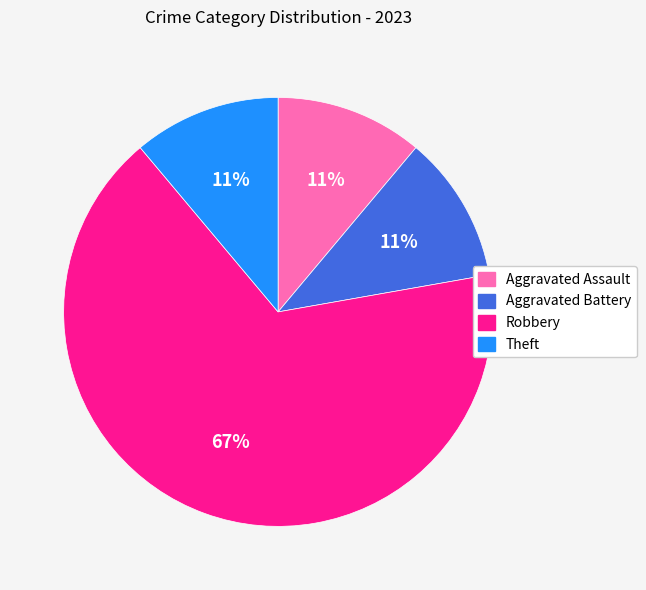

What is the largest slice in the pie chart?

Robbery